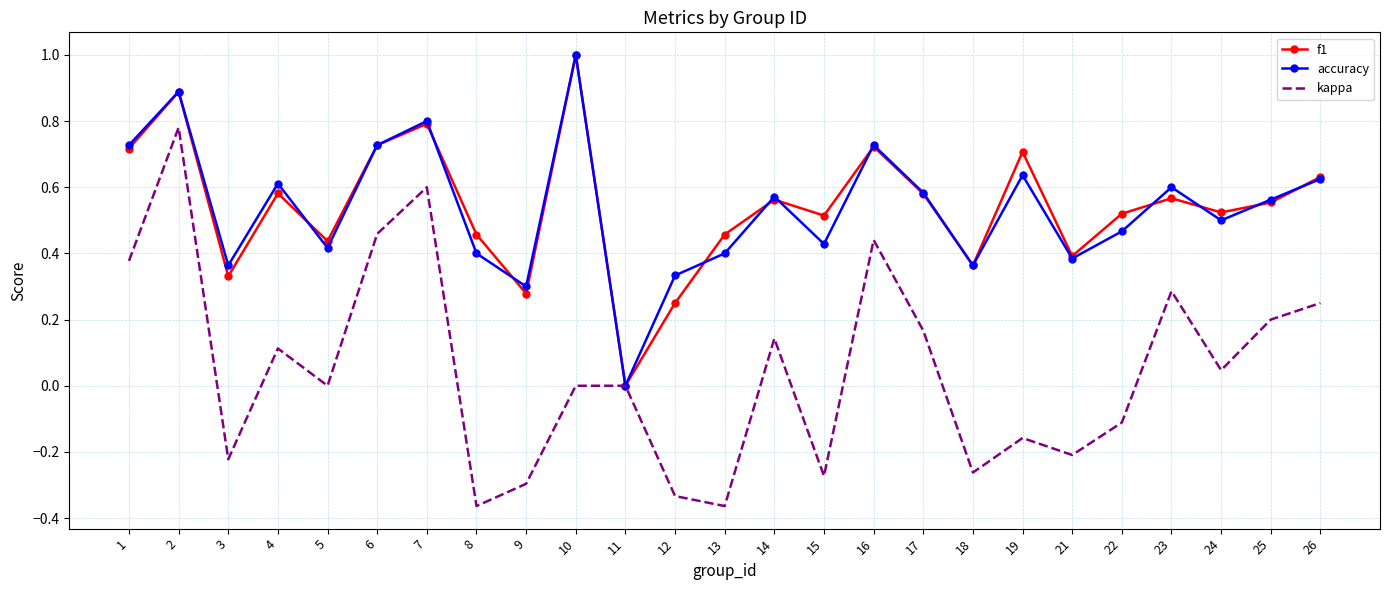

Is the value of f1 at 16 greater than the value of kappa at 15?

Yes